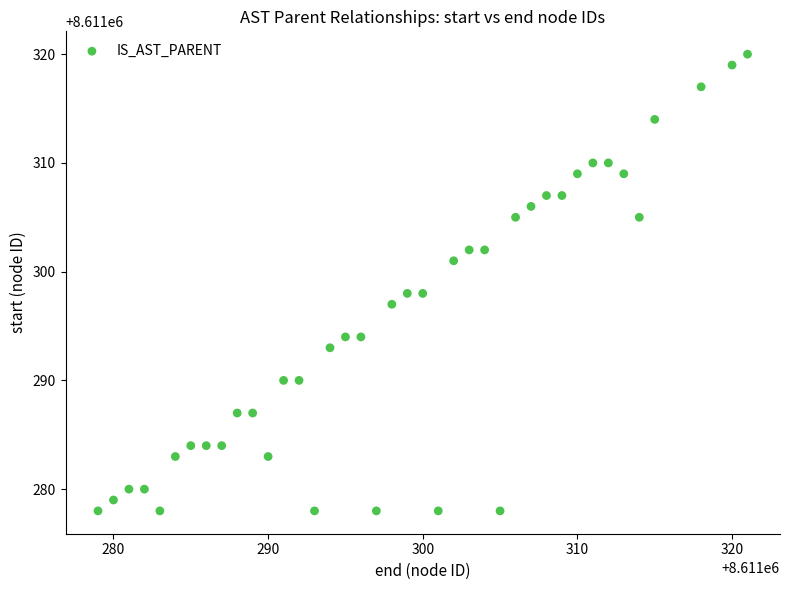

What is the range of Y values (max minus min)?

42